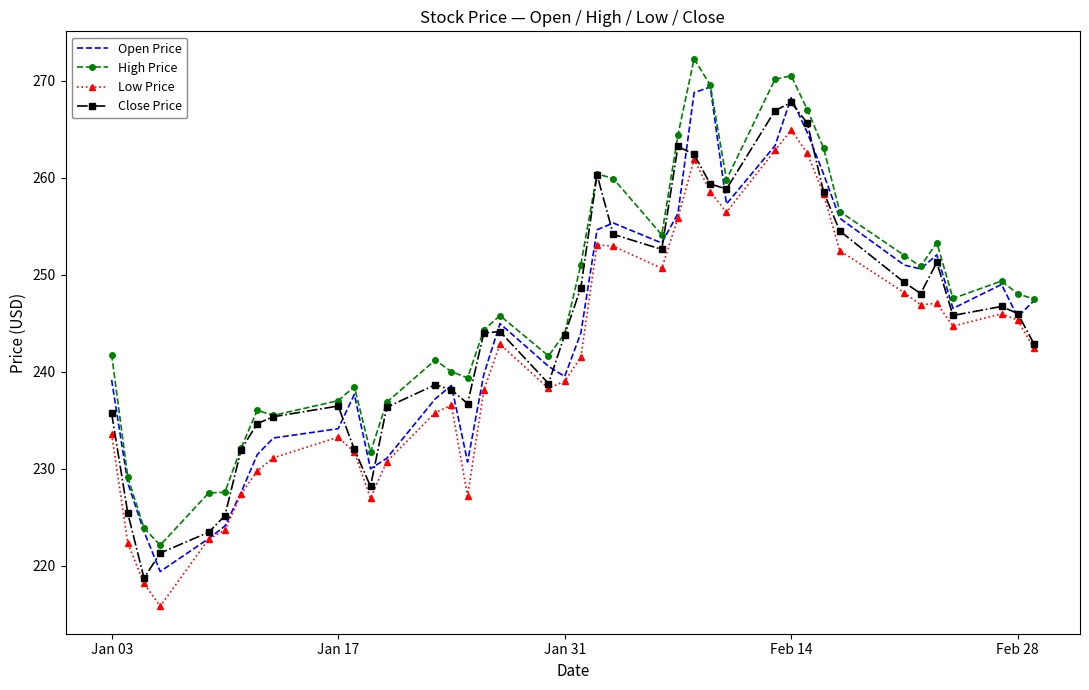

At how many categories does at least one series exceed 223?

39